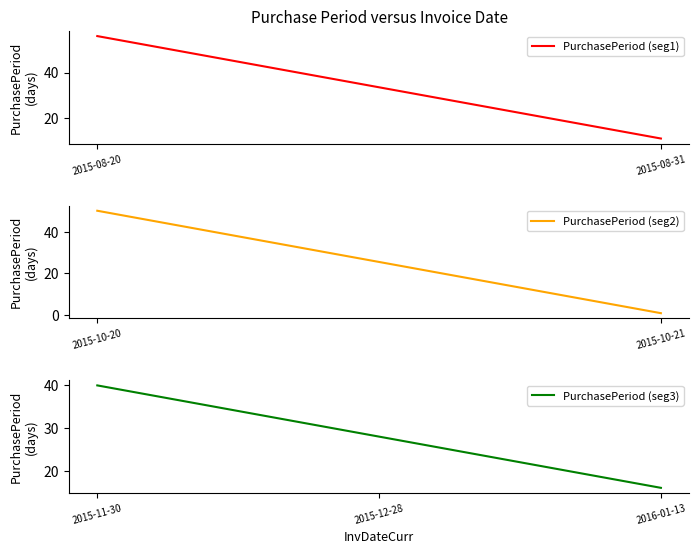

List the labels in order of value, largest first.

2015-11-30, 2015-12-28, 2016-01-13